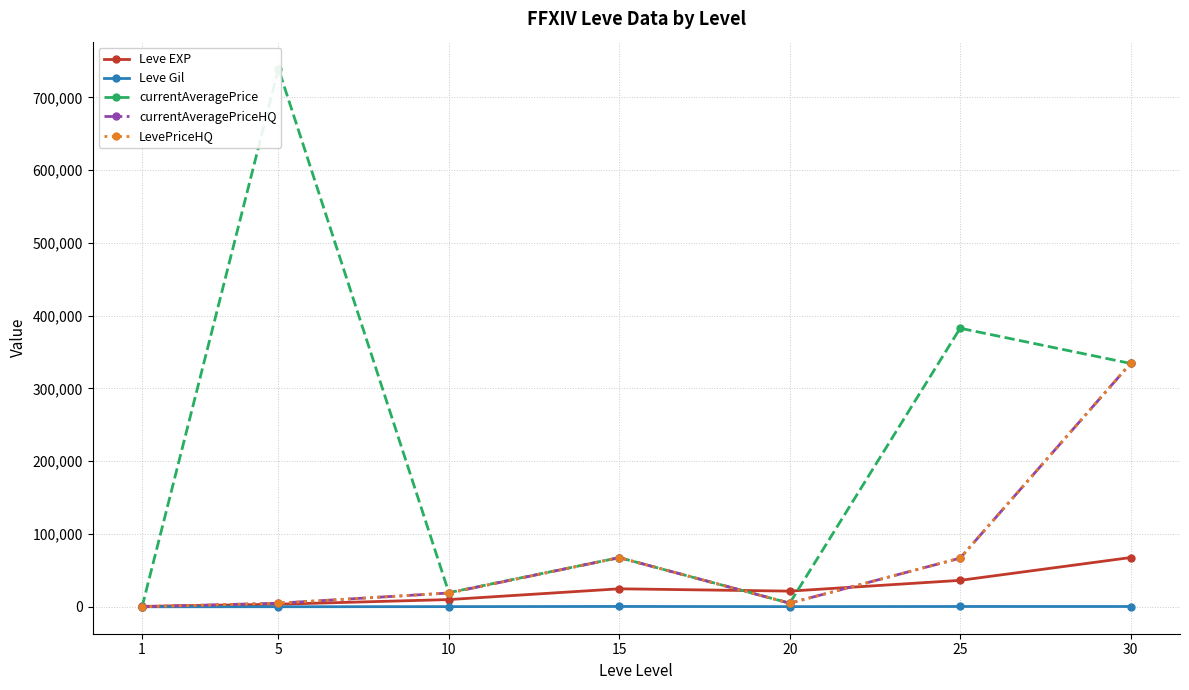

Reading left to right, extract all data points from this chart.

Leve EXP: 1=630.0	5=3600.0	10=9990.0	15=24790.0	20=21600.0	25=36390.0	30=67730.0
Leve Gil: 1=113.0	5=139.0	10=293.0	15=529.0	20=290.0	25=485.0	30=463.0
currentAveragePrice: 1=38.1	5=739571.4	10=19500.0	15=67632.7	20=5000.0	25=382809.5	30=334433.3
currentAveragePriceHQ: 1=80.0	5=5000.0	10=19000.0	15=67632.7	20=5000.0	25=66900.0	30=334433.3
LevePriceHQ: 1=80.0	5=5000.0	10=19000.0	15=67632.7	20=5000.0	25=66900.0	30=334433.3